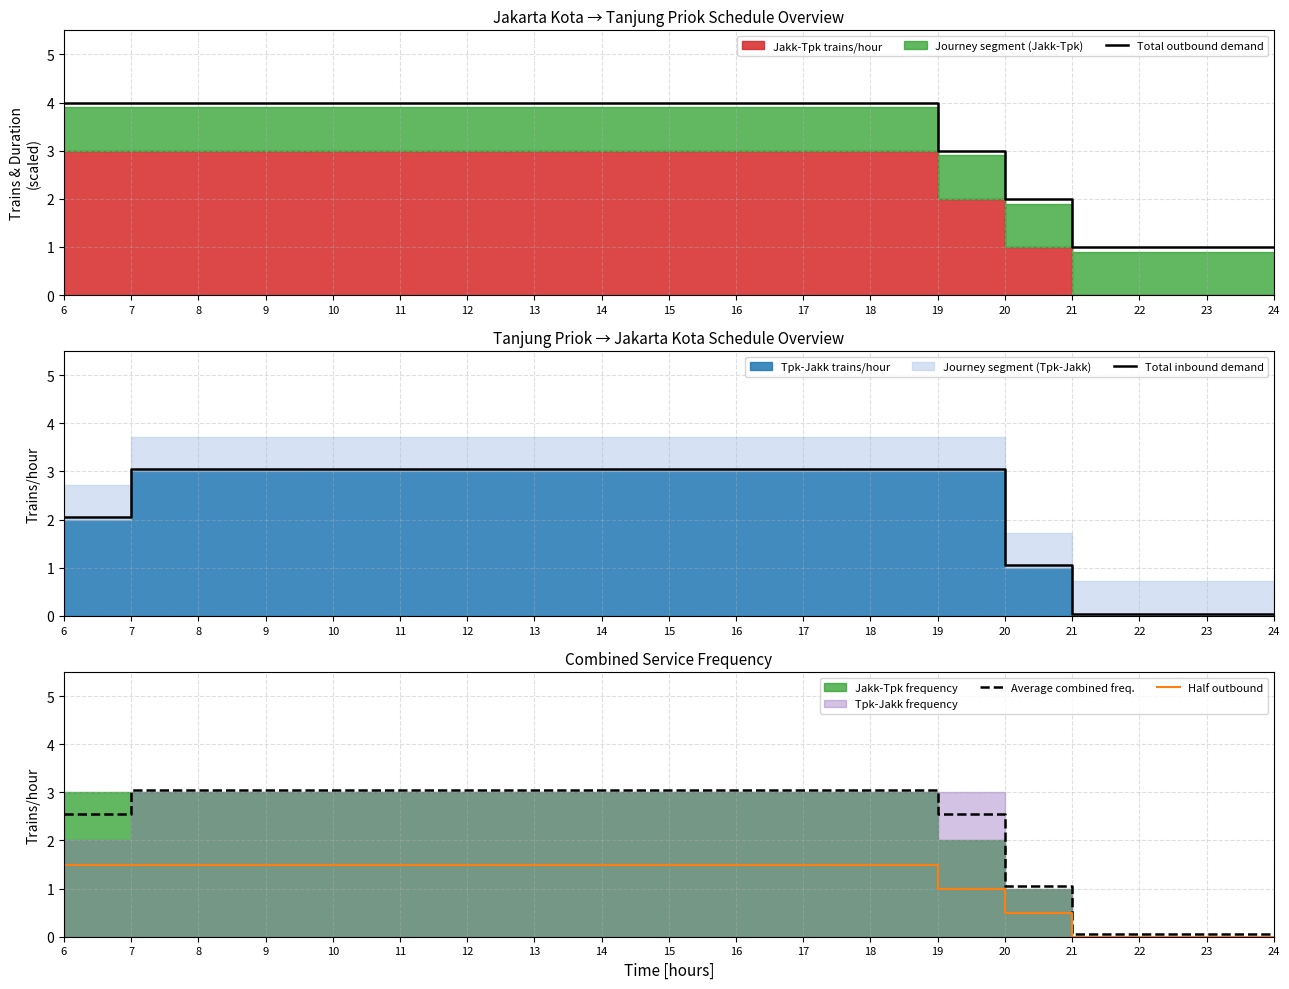

Between 9 and 20, which is larger?

9